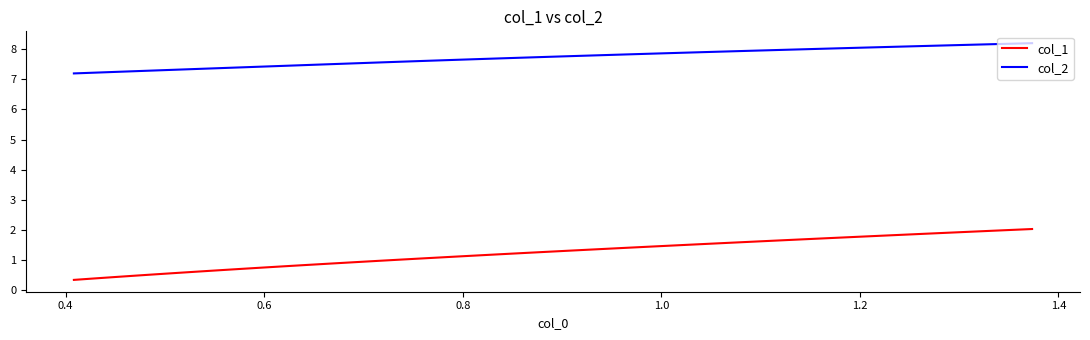

What is the maximum value for col_2?

8.2